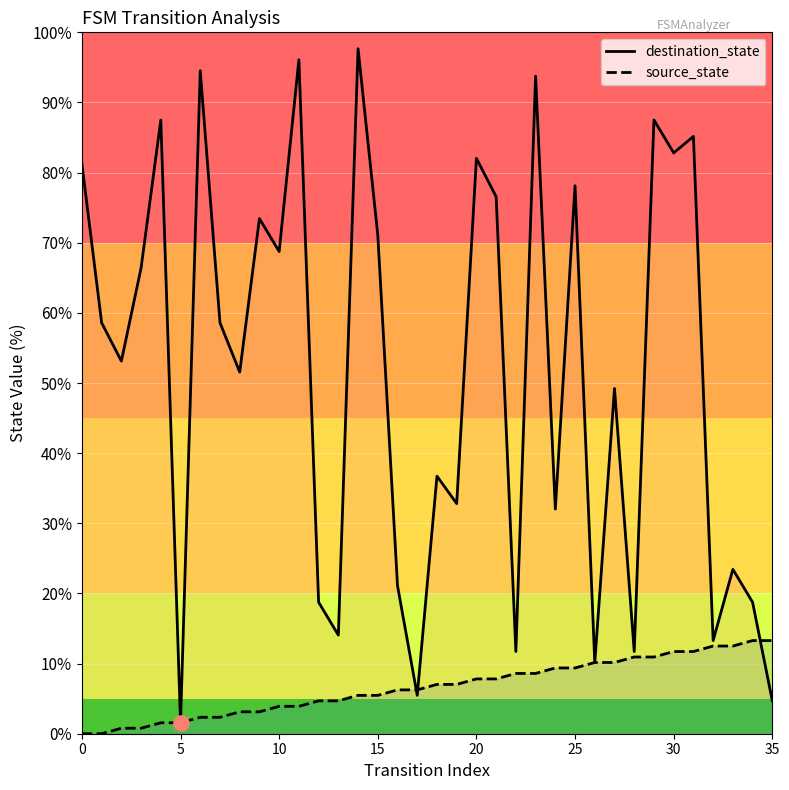

Which series has the largest Y range (max minus min)?

destination_state